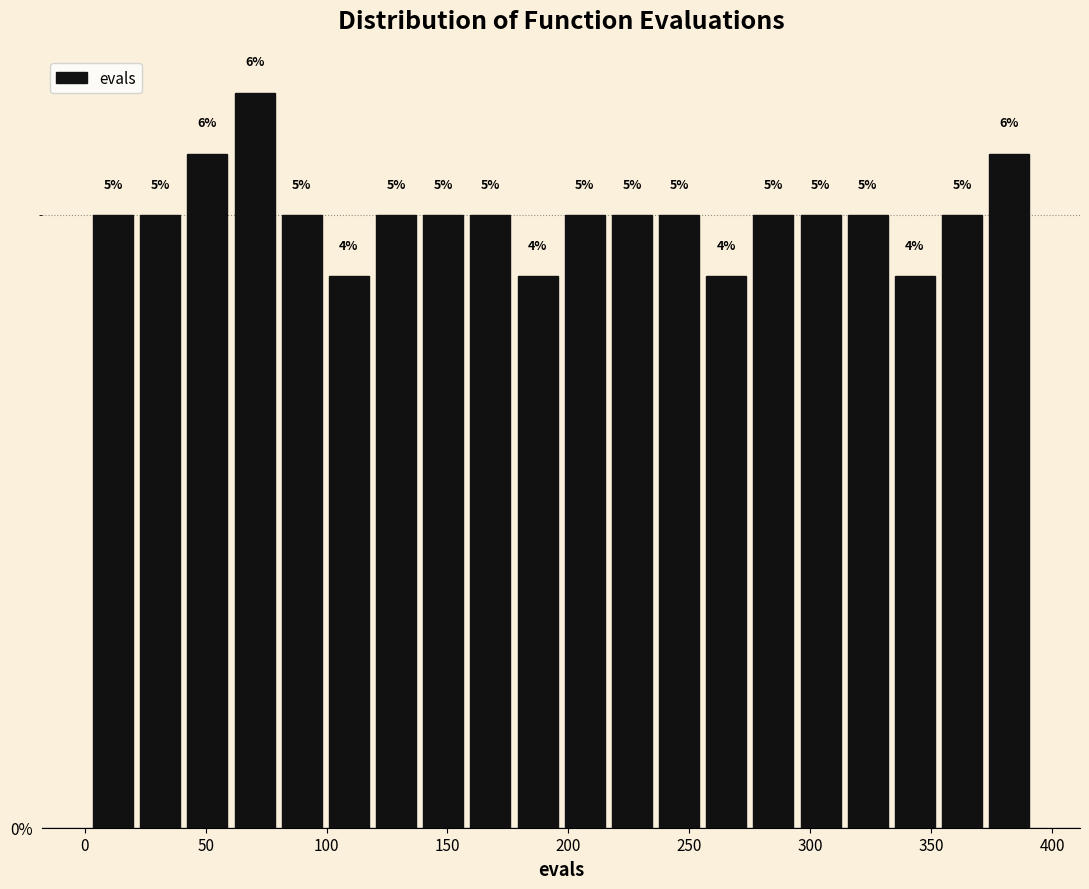

Around what value on the x-axis is the tallest bar? Give the approximate position of its centre, as read against the axis.

70